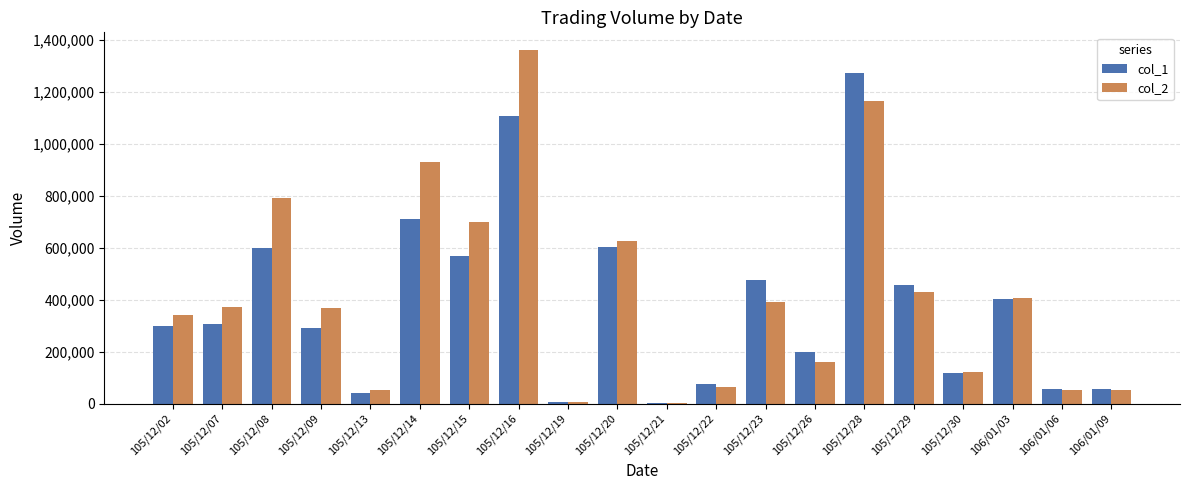

Which series changed the most between 105/12/07 and 105/12/28?

col_1